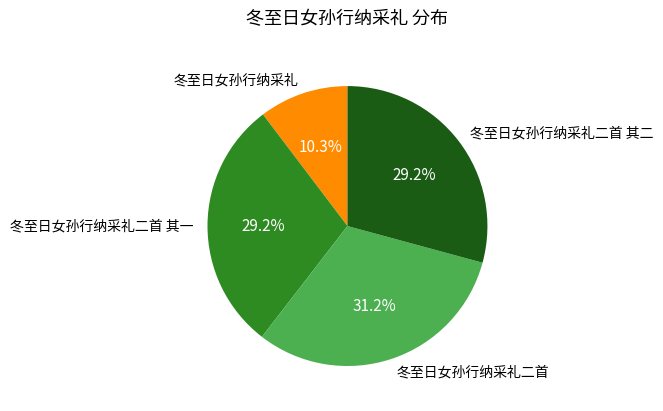

To the nearest percent, what is the difference between the largest and smallest slice percentages?

21%